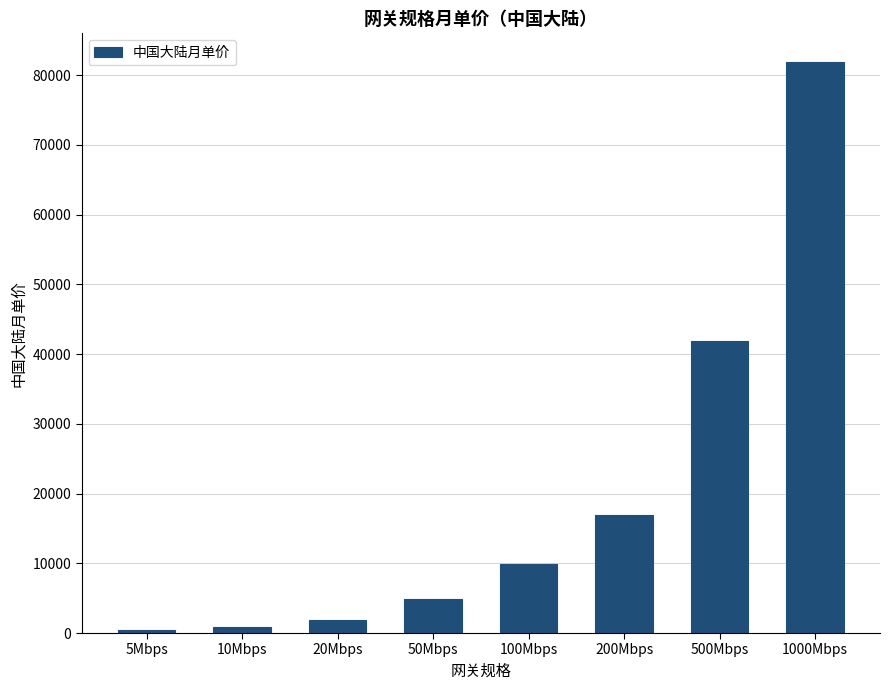

Is it true that the value at 20Mbps is 1880?

True